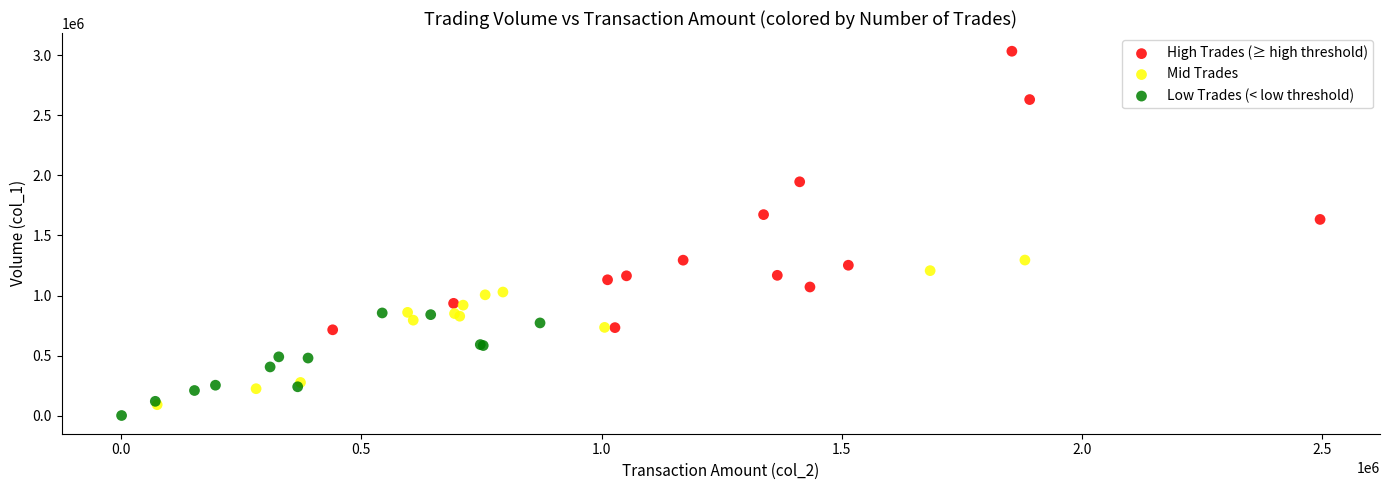

What are all the series names shown in the legend?

High Trades (≥ high threshold), Mid Trades, Low Trades (< low threshold)